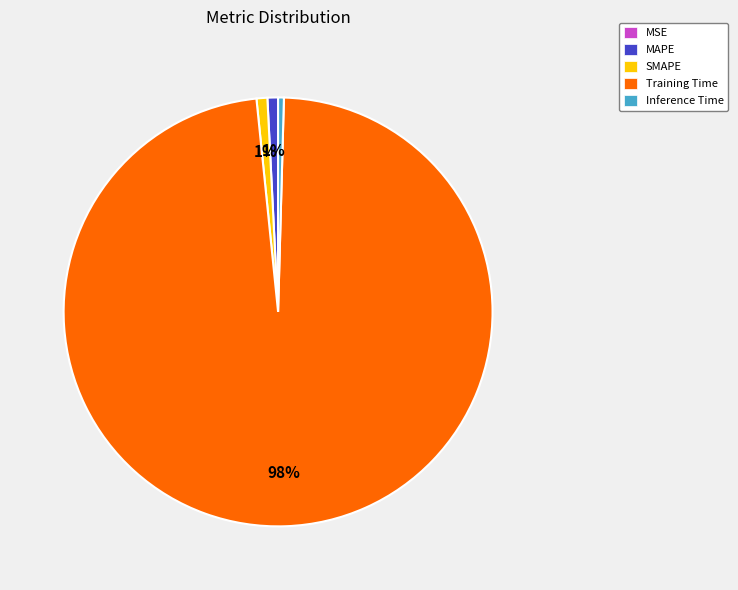

Which slice is the largest?

Training Time